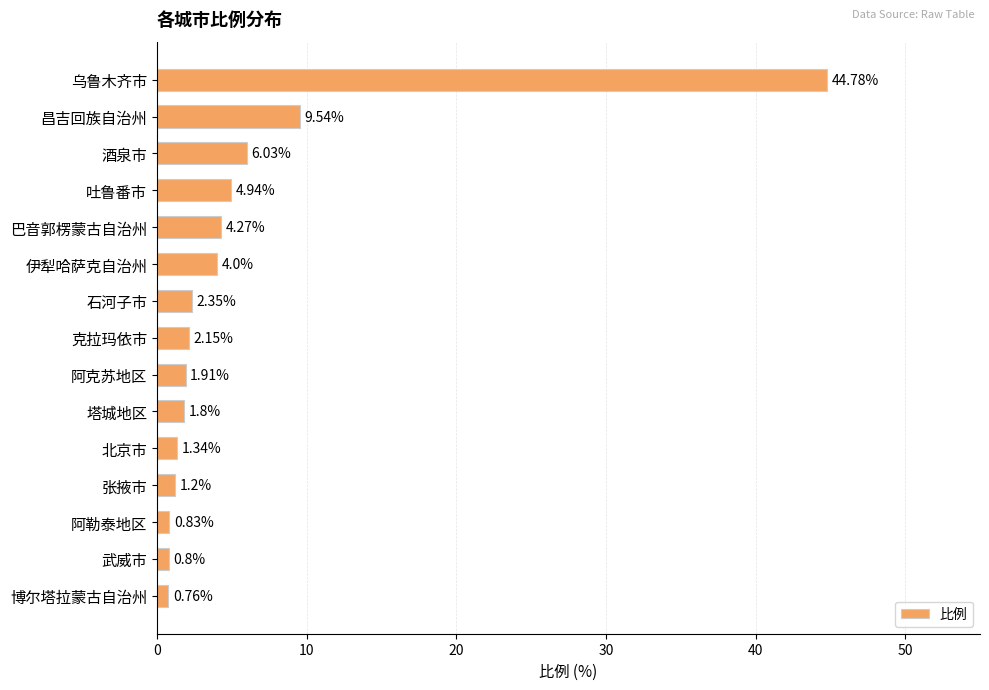

What is the difference between the maximum and minimum values?

44.0